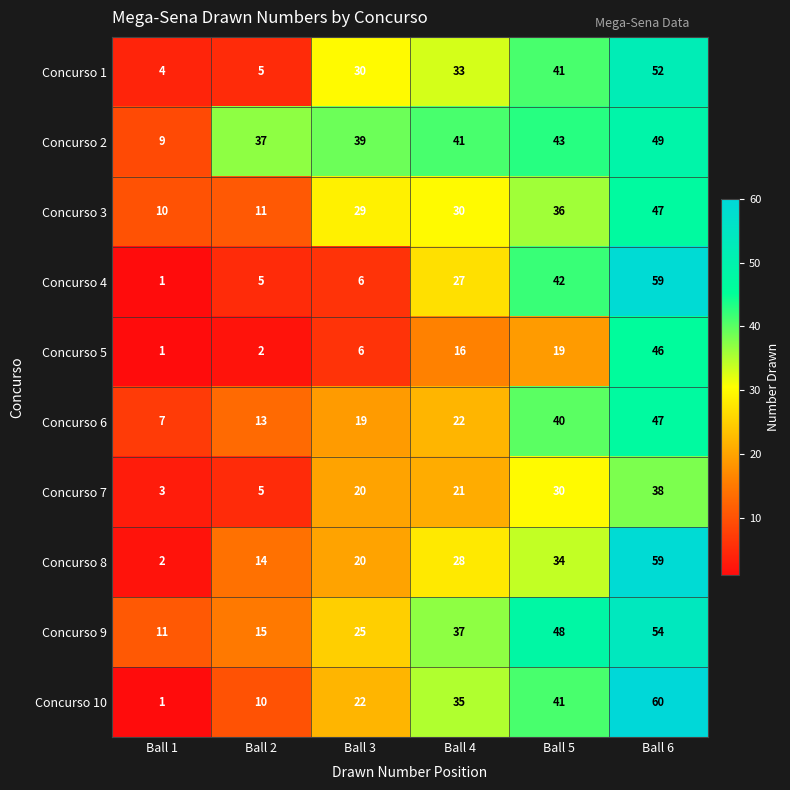

What is the greatest value displayed?

60